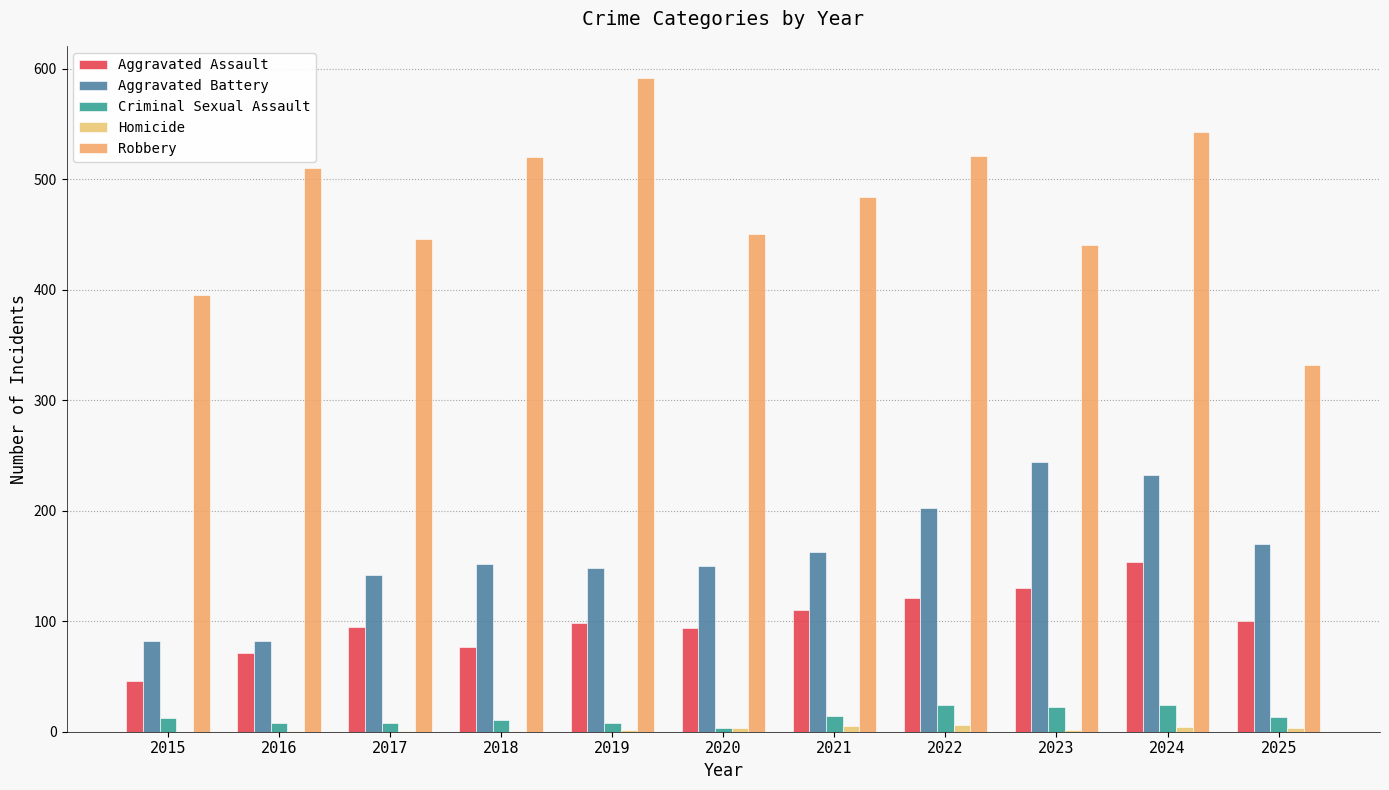

The Aggravated Battery series shows 274 at 2021. True or false?

False